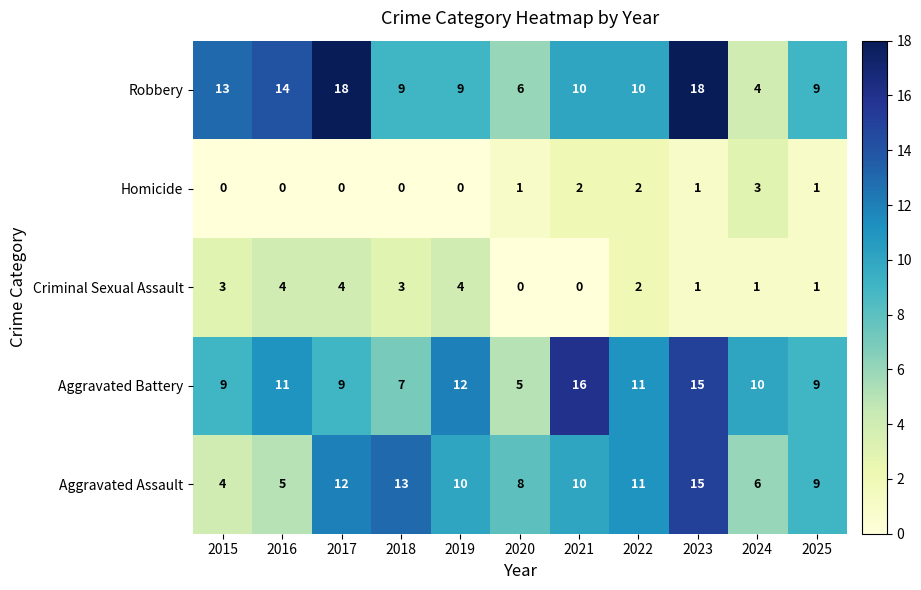

At which label is Criminal Sexual Assault closest to 2?

2022